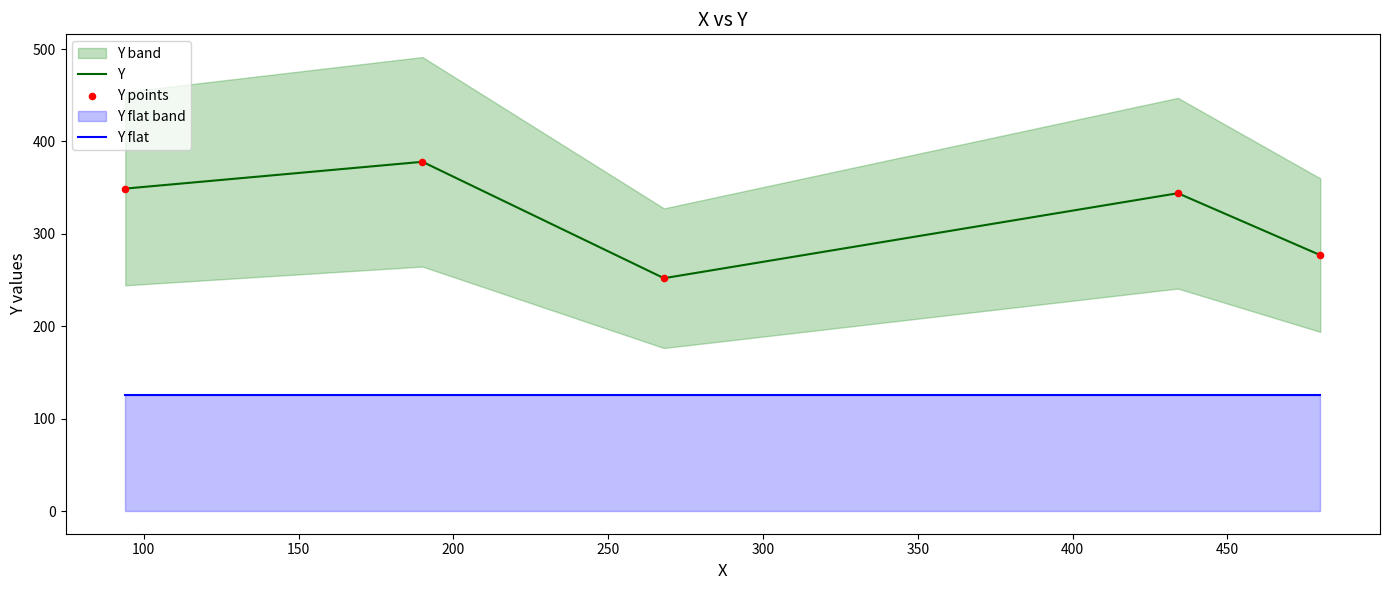

What is the highest value of the Y series?

378